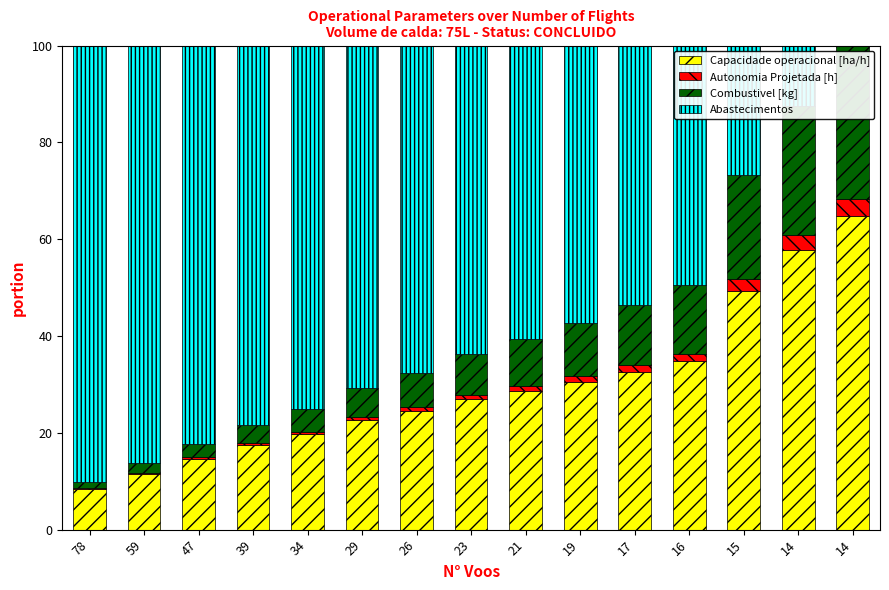

How many categories are shown in the chart?

15